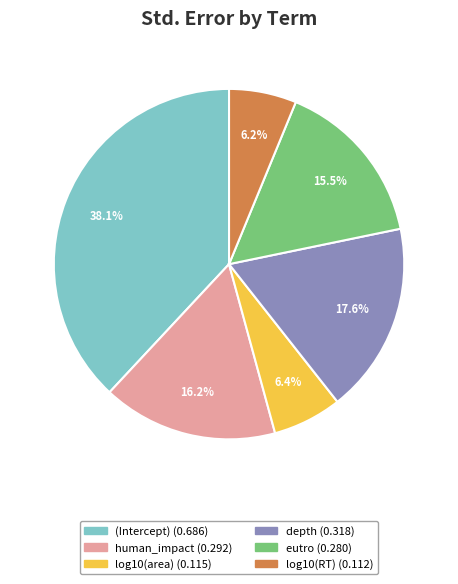

To the nearest percent, what is the average slice percentage?

17%